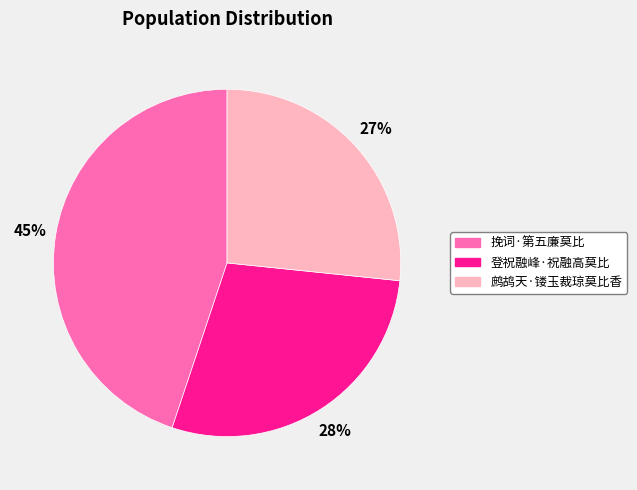

What is the largest slice in the pie chart?

挽词·第五廉莫比